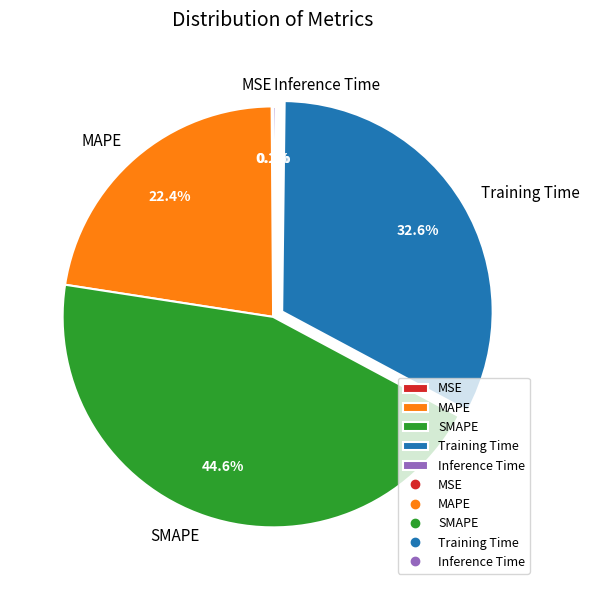

To the nearest percent, what is the difference between the largest and smallest slice percentages?

45%